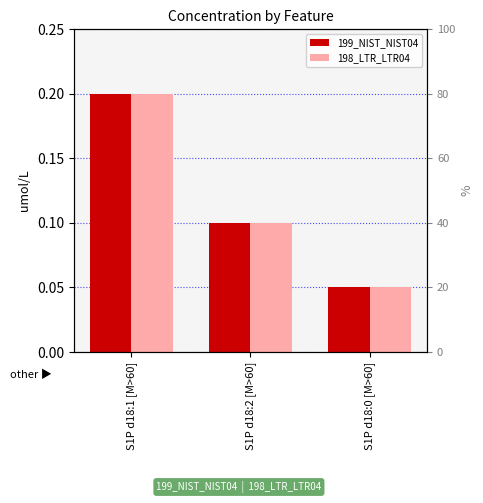

Is the value of 199_NIST_NIST04 at S1P d18:2 [M>60] greater than the value of 198_LTR_LTR04 at S1P d18:0 [M>60]?

Yes